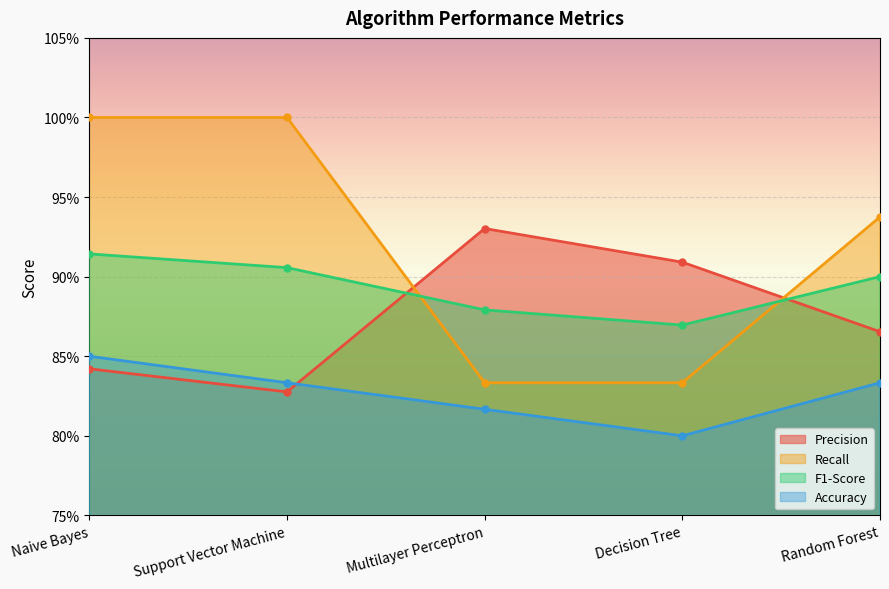

What is the total value across all series at Naive Bayes?

3.6